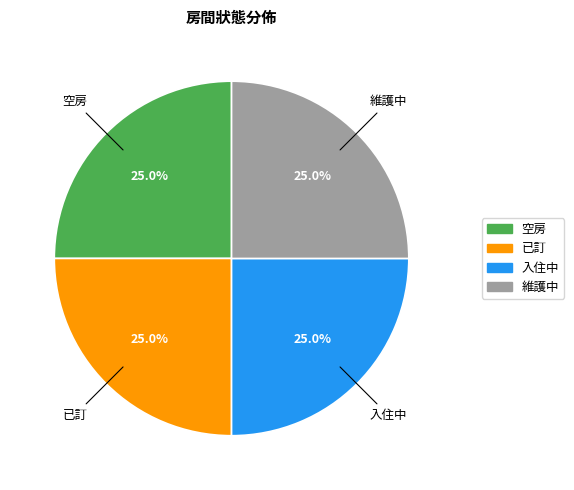

How much of the chart is everything except 已訂?

75.0%